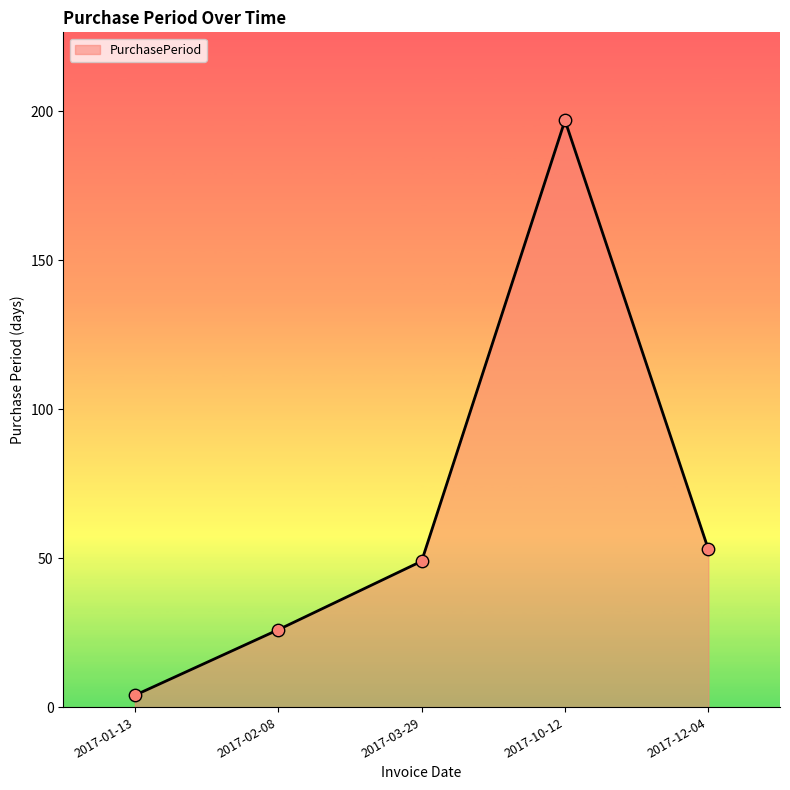

What is the change in value from 2017-02-08 to 2017-10-12?

+171